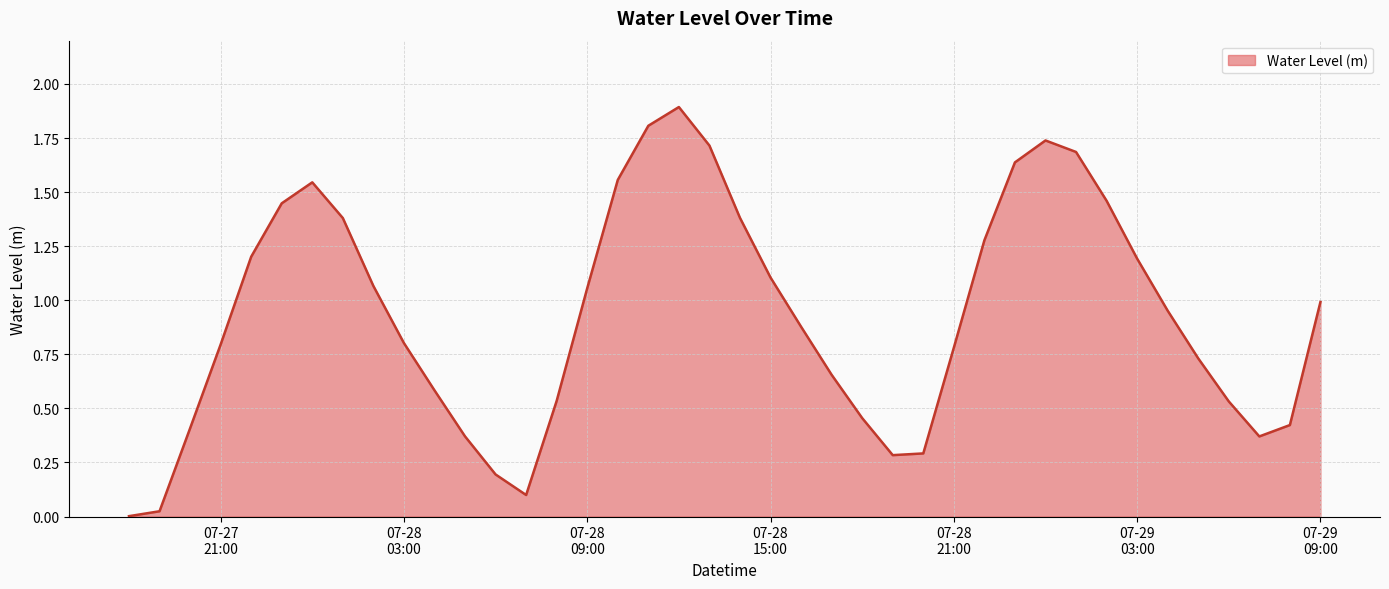

What is the difference between the maximum and minimum values?

1.9